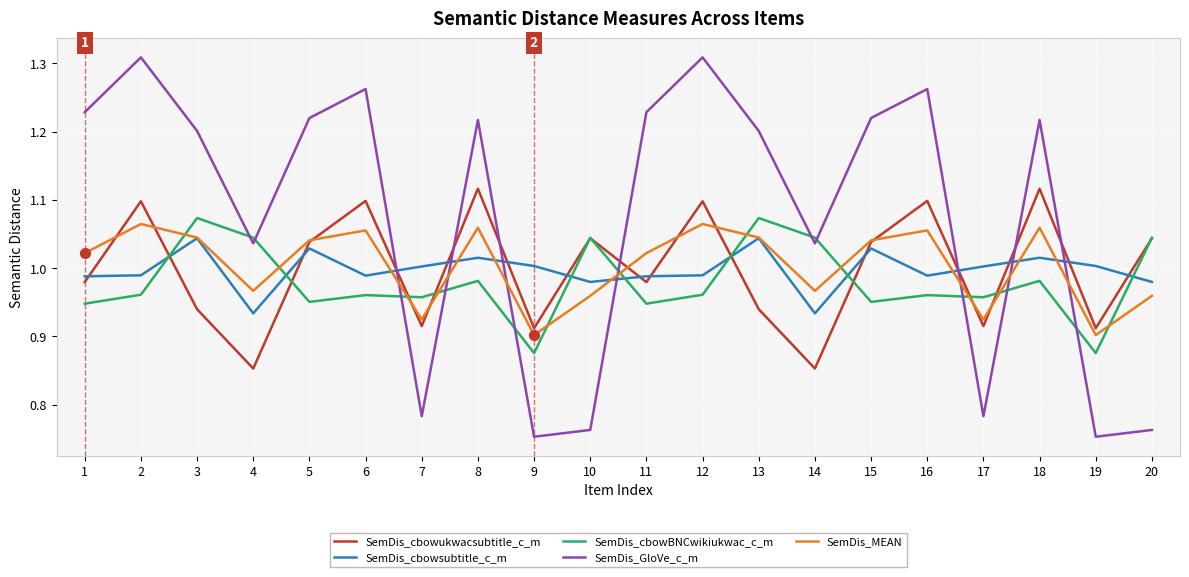

What is the total value across all series at 3?

5.3